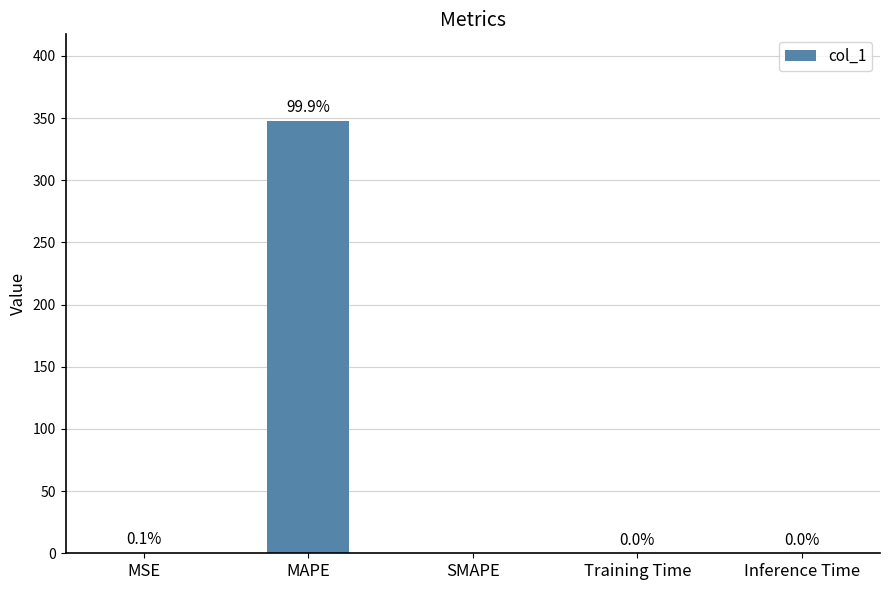

Between Training Time and MSE, which is larger?

MSE